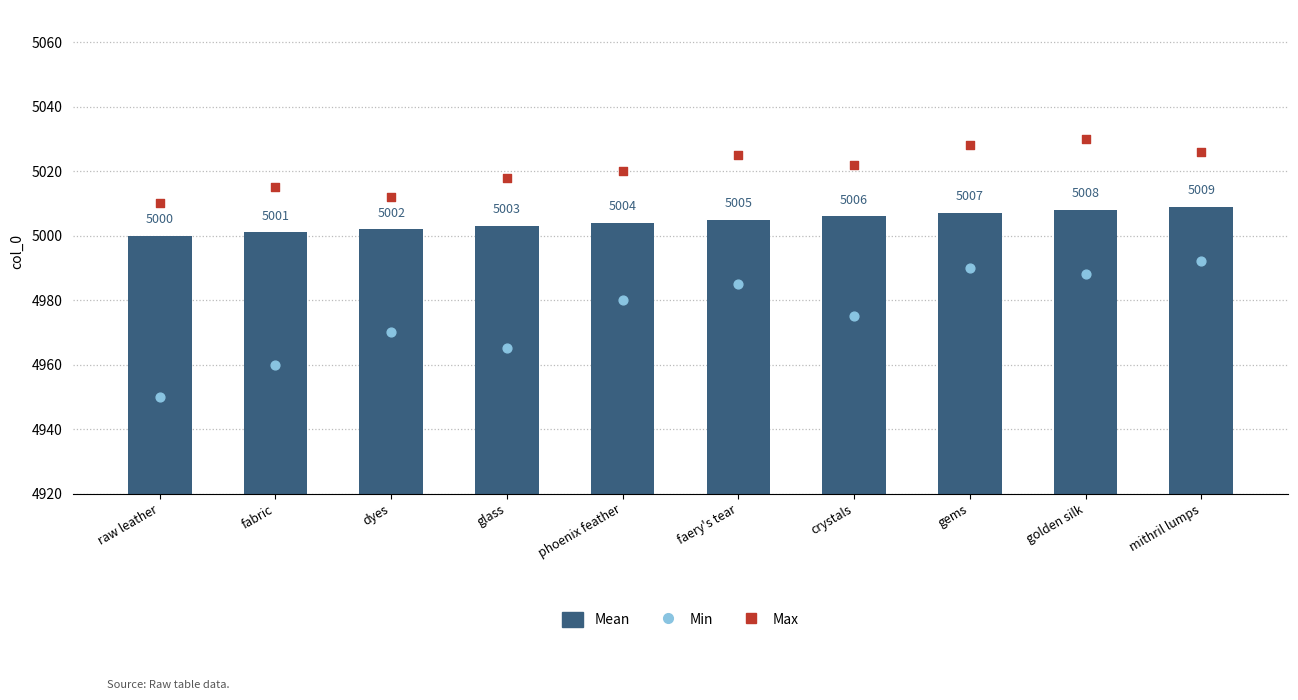

Which series has the widest spread of Y values?

Min